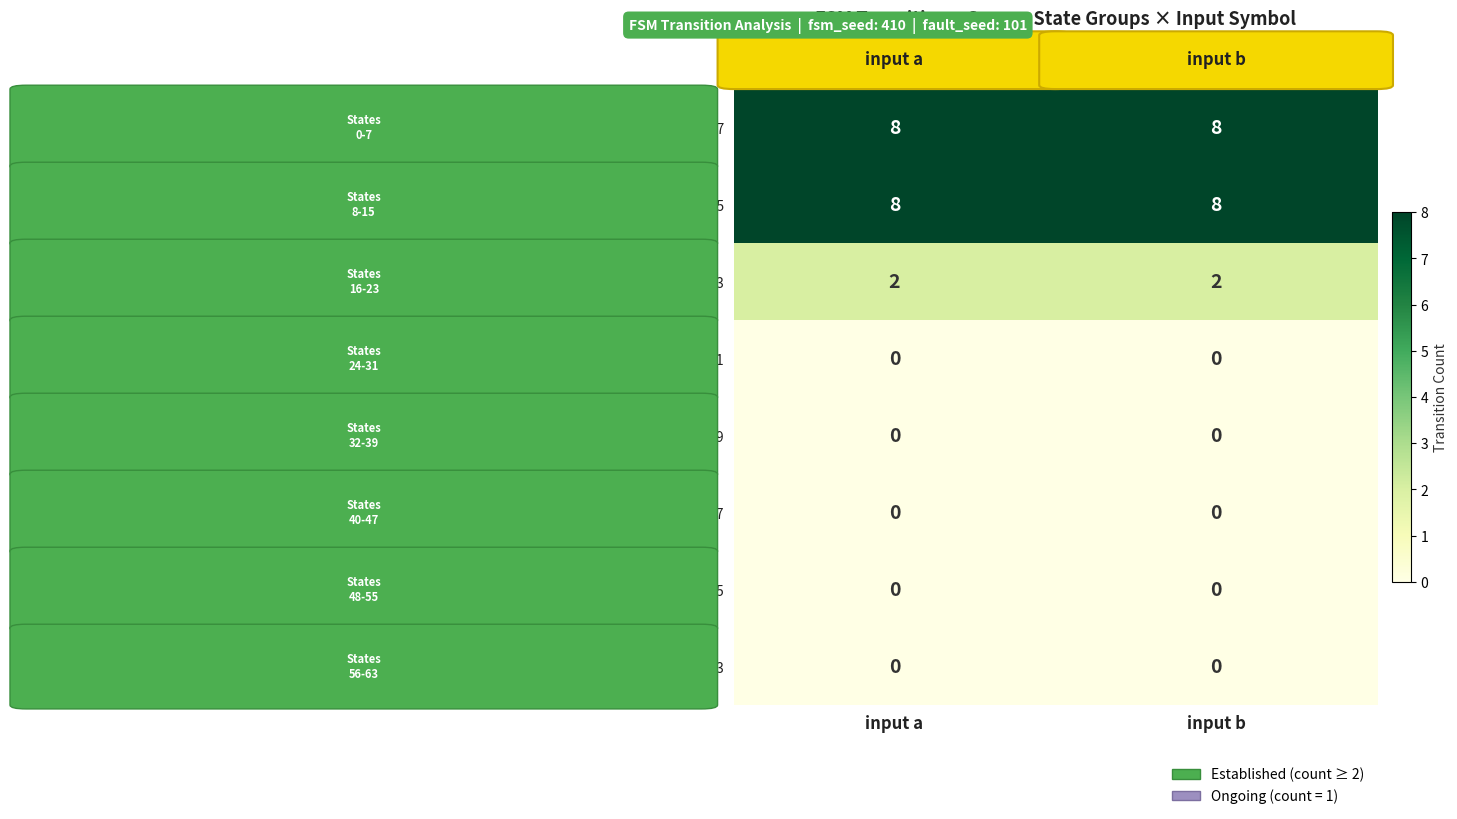

What is the maximum value shown in the chart?

8